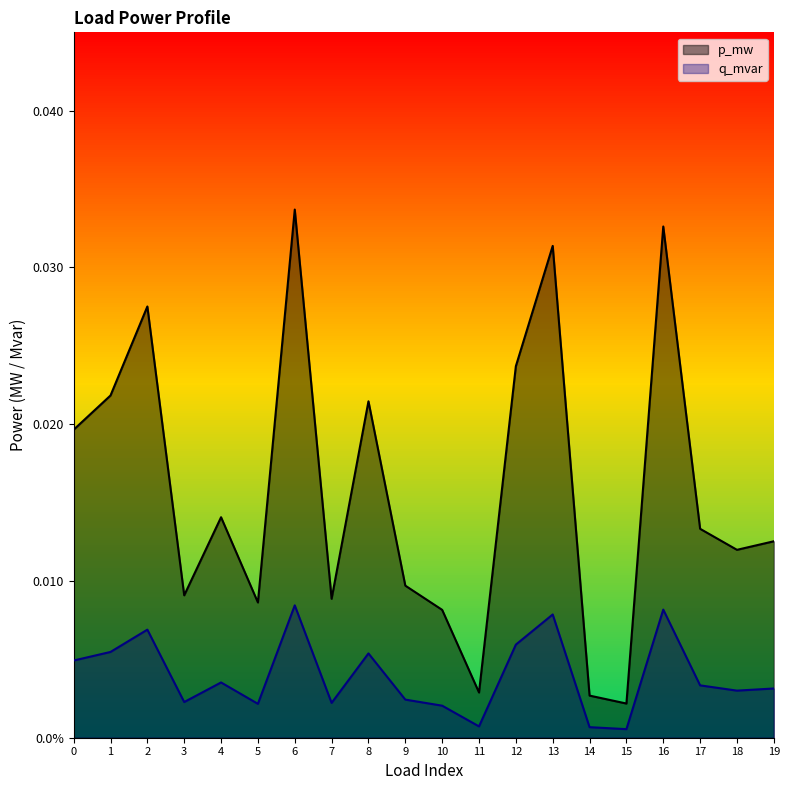

True or false: q_mvar has a value of 0.0 at 0.

True